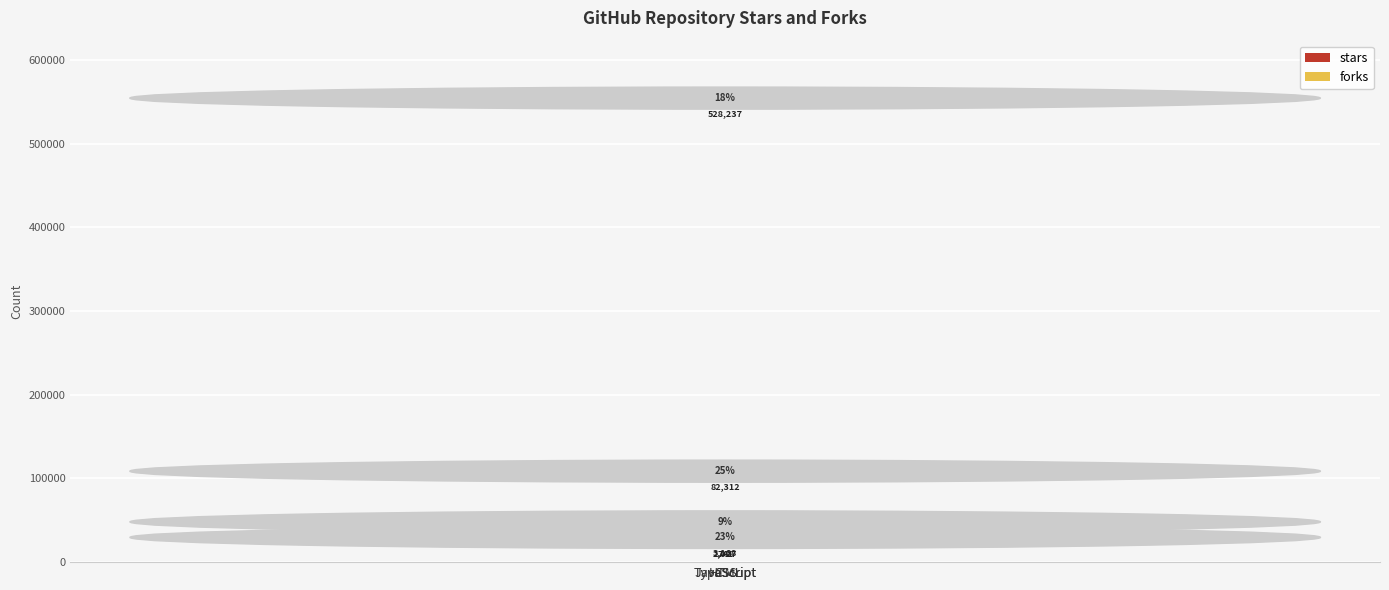

Which series has the largest total across all categories?

stars